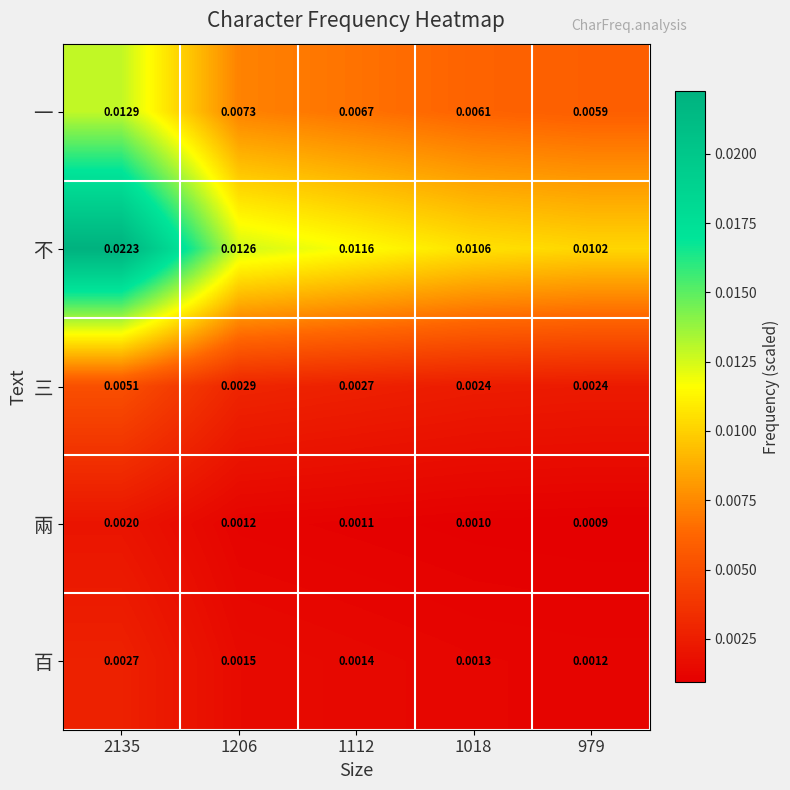

Is the value of 三 at 1018 greater than the value of 不 at 2135?

No